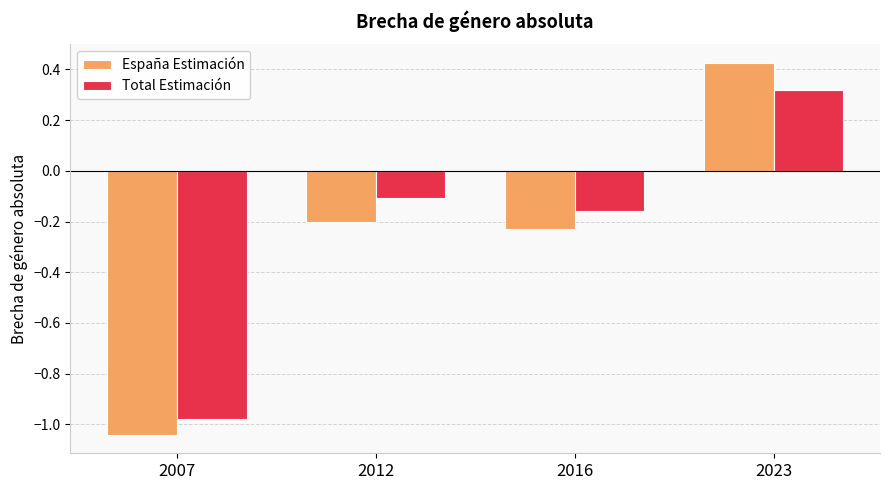

What is the spread (max minus min) of values at 2023?

0.1